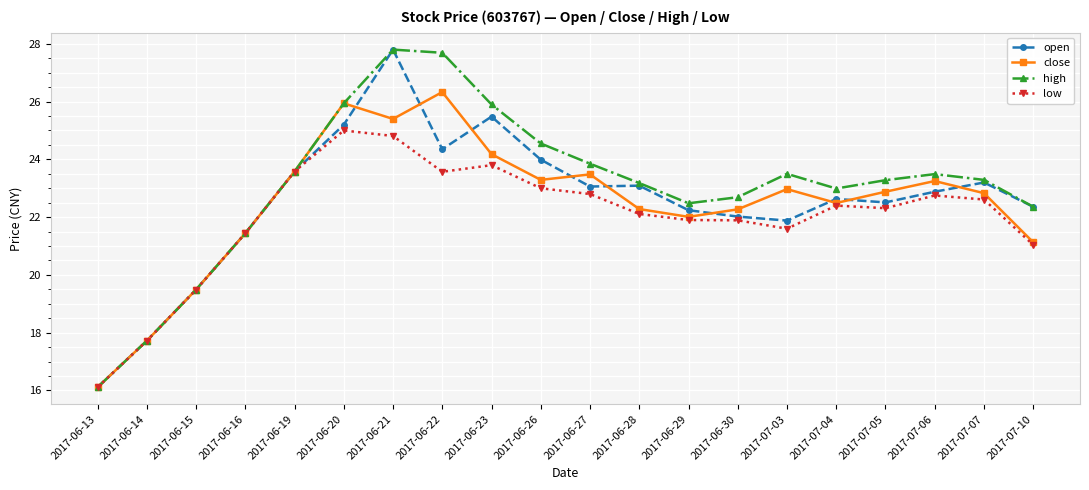

What is the label of the 18th point from the left?

2017-07-06